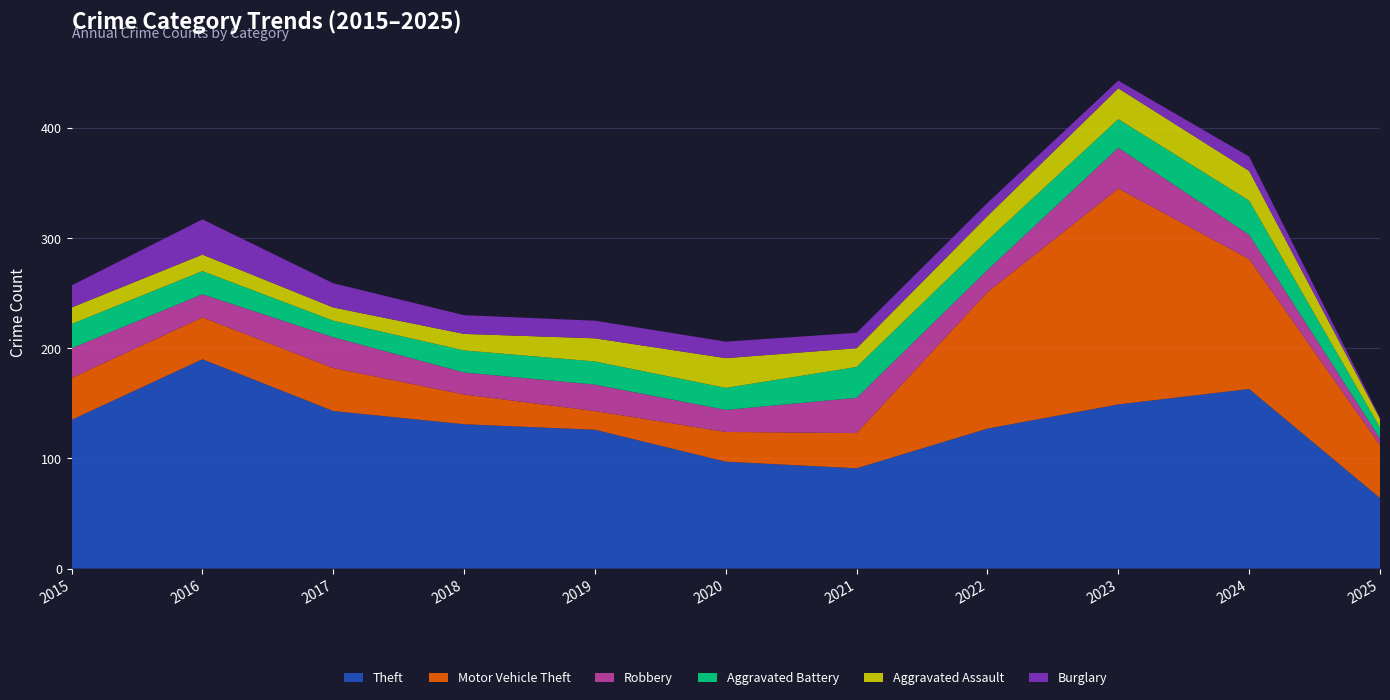

Reading right to left, what are all the values shown in this chart?

Theft: 64	163	149	127	91	97	126	131	143	190	135
Motor Vehicle Theft: 48	118	196	124	32	27	17	27	39	38	38
Robbery: 6	22	37	20	32	20	24	20	28	21	27
Aggravated Battery: 10	31	26	27	28	20	21	20	15	21	22
Aggravated Assault: 8	27	28	22	17	27	21	15	12	15	15
Burglary: 1	13	7	12	14	15	16	17	22	32	20